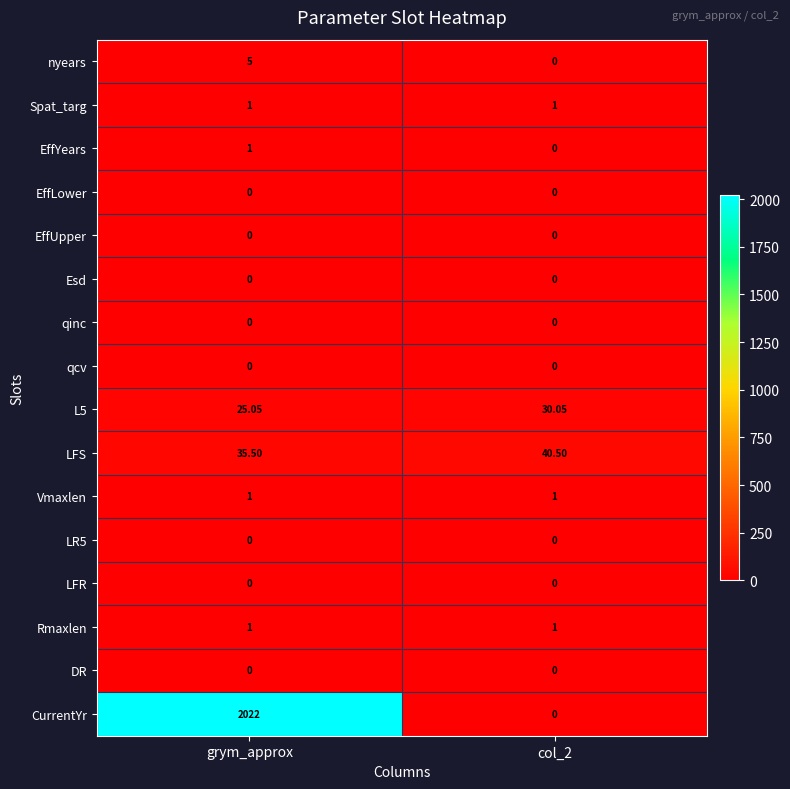

Which series has the largest total across all categories?

CurrentYr